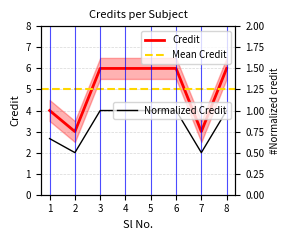

Approximately how many times larger is the value at 1 compared to 5?

0.7